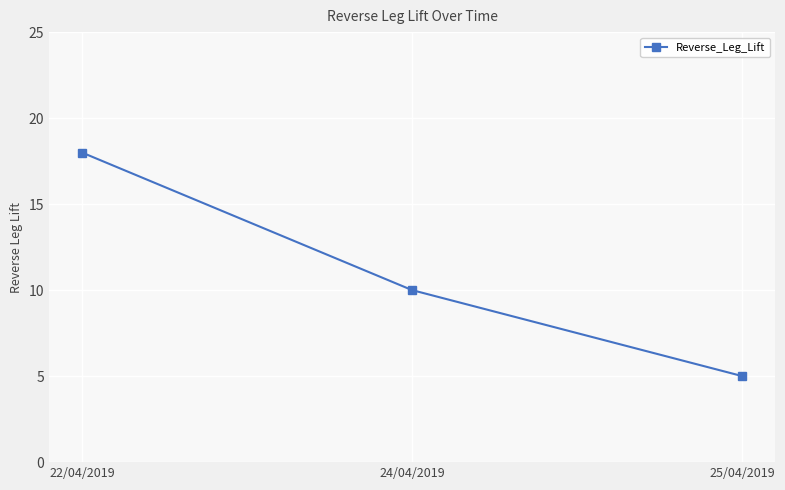

What position from the left is 22/04/2019?

1